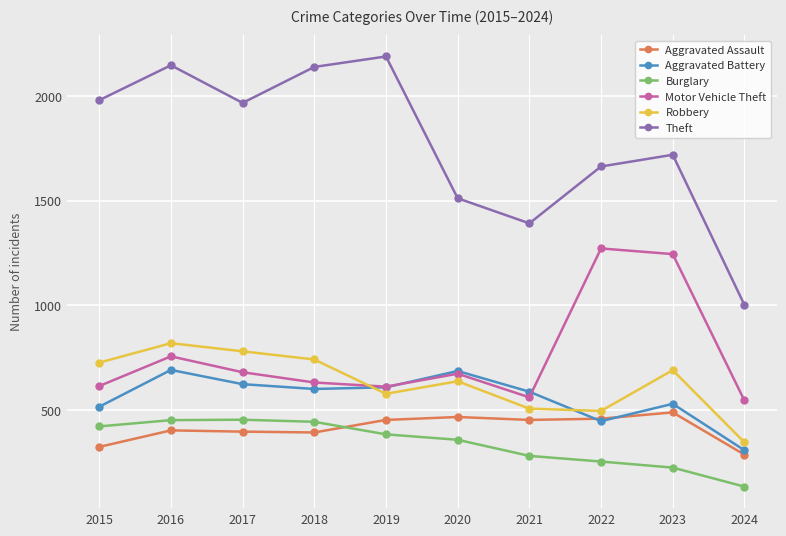

What is the highest value of the Motor Vehicle Theft series?

1272